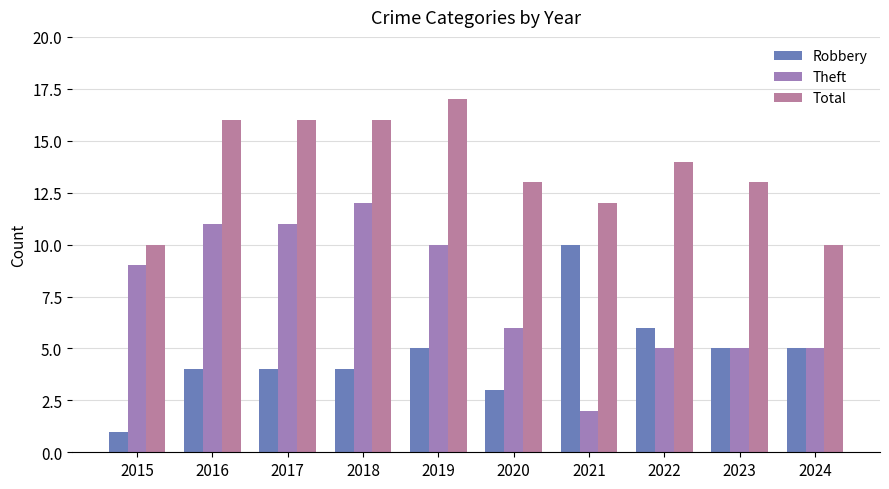

List the series in order of their peak value, lowest first.

Robbery, Theft, Total